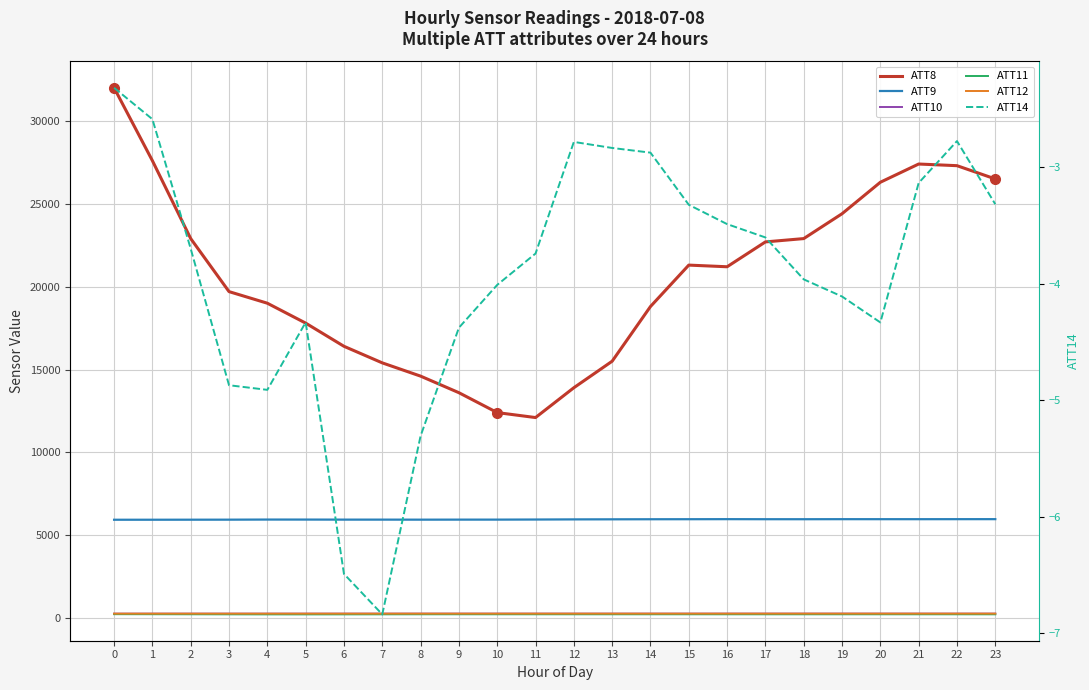

Is it true that ATT9 equals 3494.0 at 0?

False